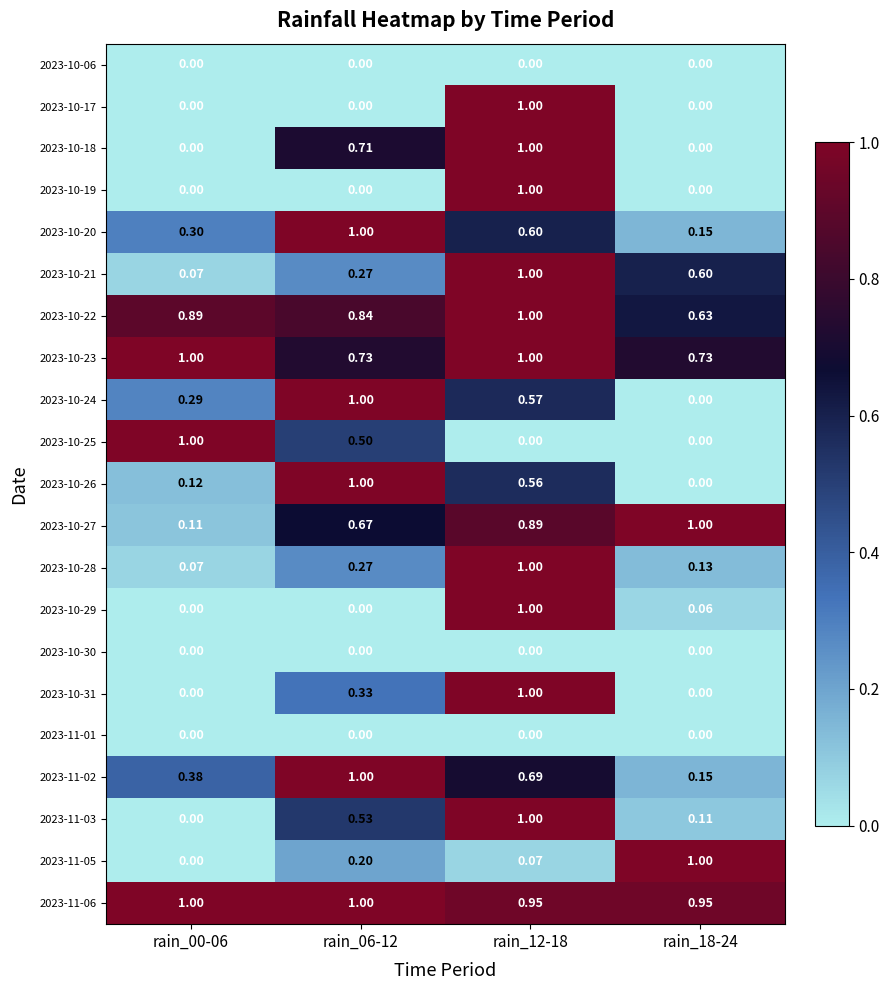

Count the number of categories in the chart.

4